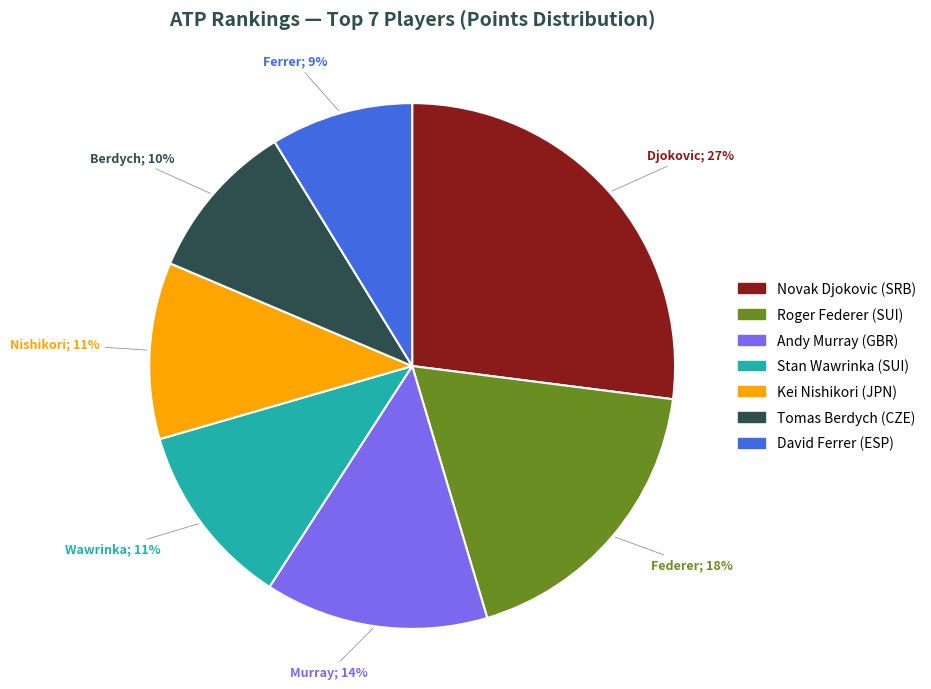

Is the sum of Tomas Berdych (CZE) and Andy Murray (GBR) greater than half?

No